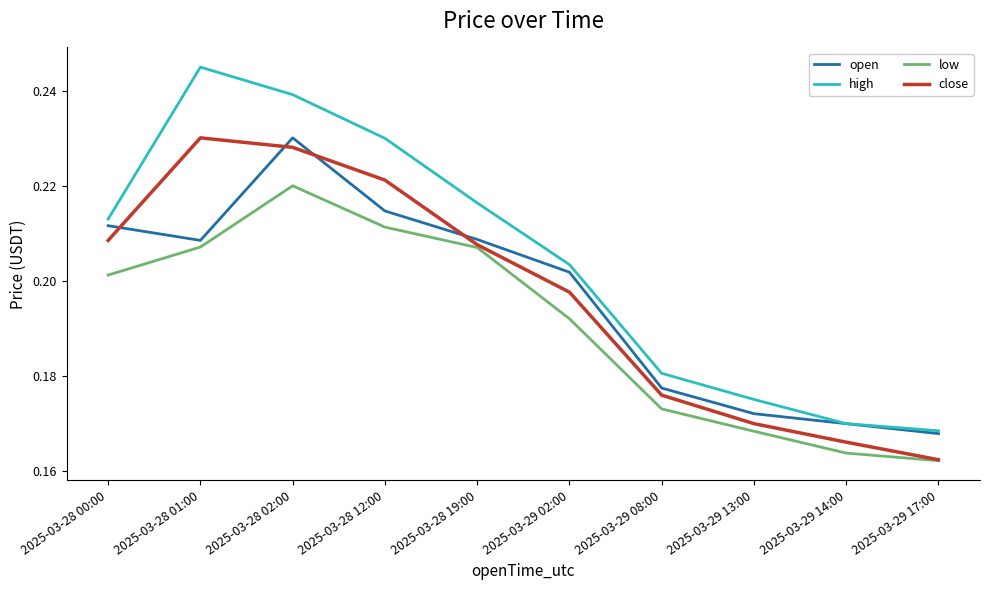

Which series changed the most between 2025-03-28 12:00 and 2025-03-29 02:00?

high